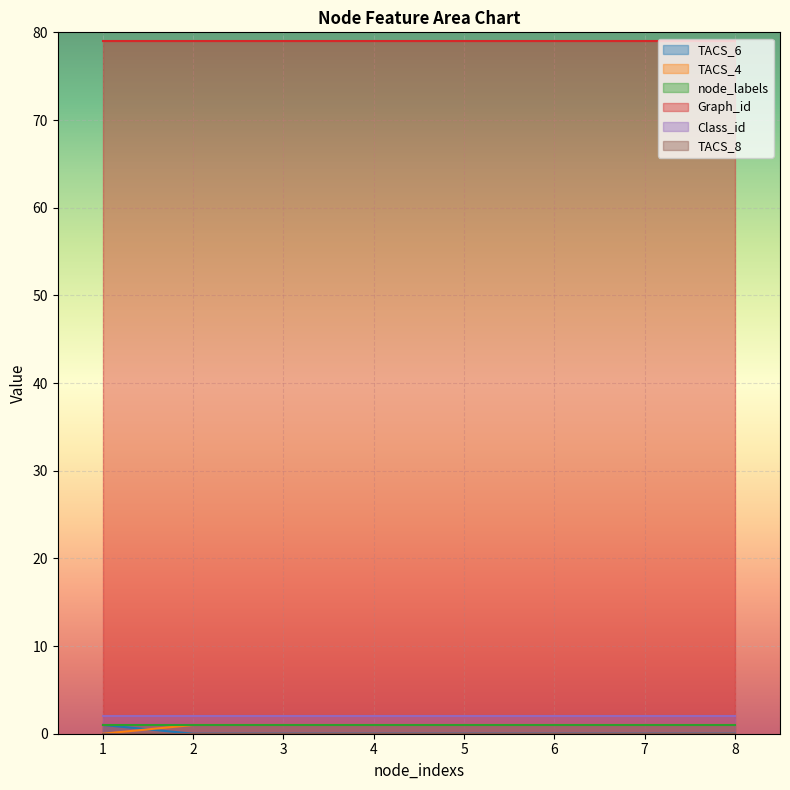

What are all the series names shown in the legend?

TACS_6, TACS_4, node_labels, Graph_id, Class_id, TACS_8